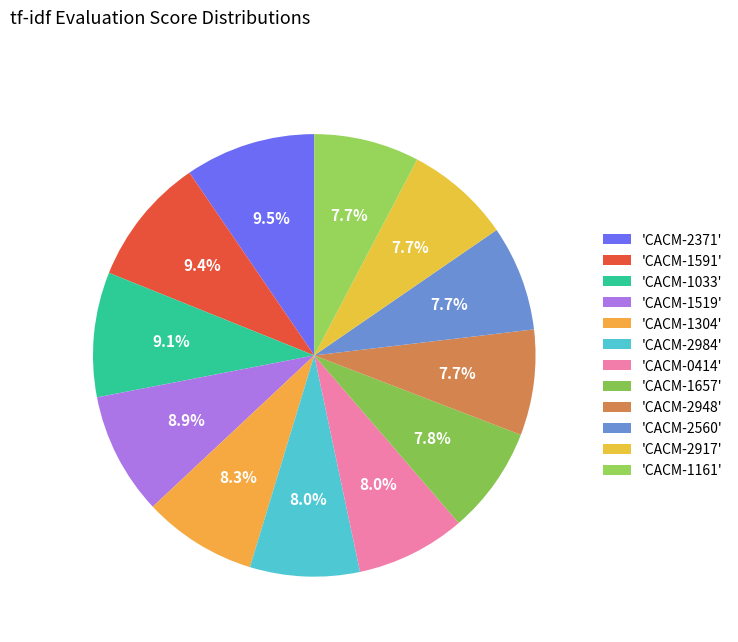

How many slices are in this pie chart?

12